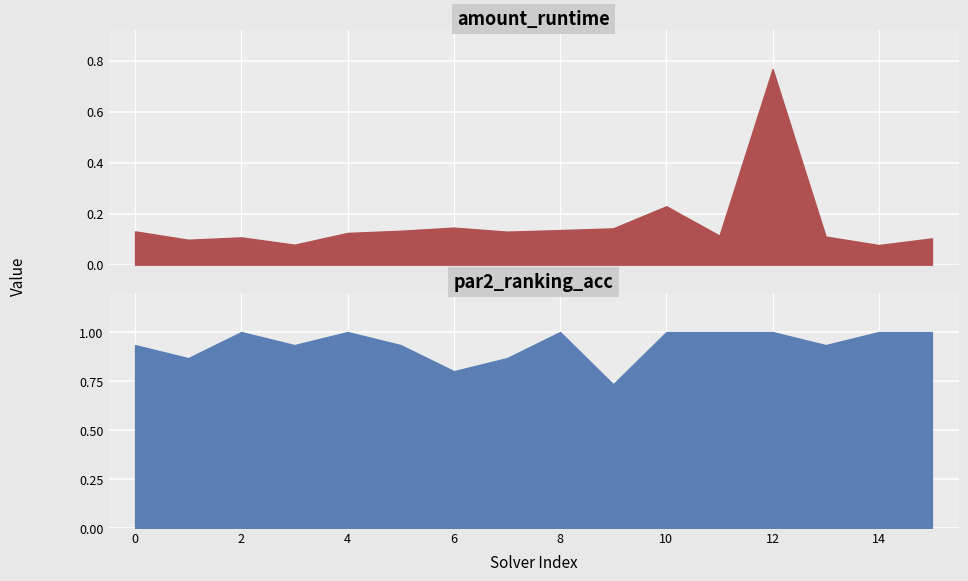

What is the value of the amount_runtime point at the 1st from the left?

0.1